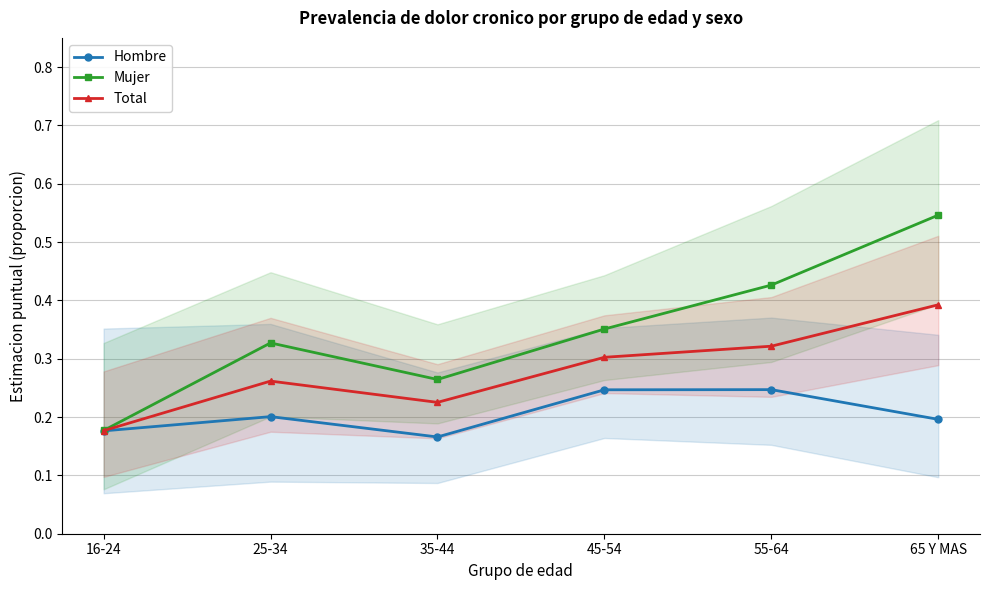

Which series has the largest range (max minus min)?

Mujer